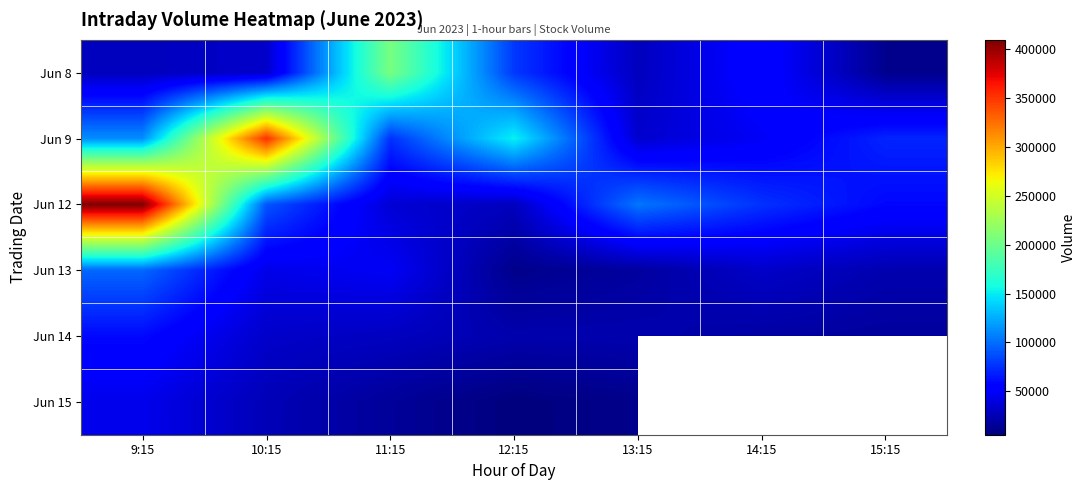

At which category does the chart reach its minimum across all series?

12:15